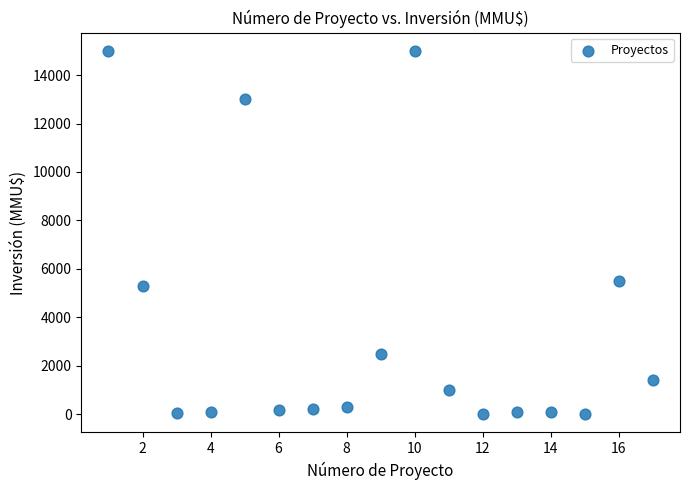

What is the range of X values (max minus min)?

16